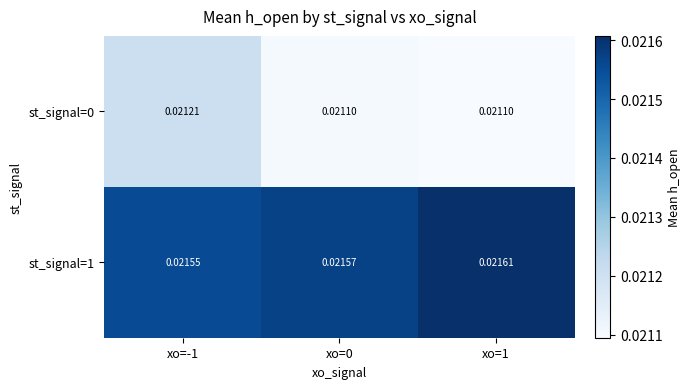

Is the value of st_signal=0 at xo=1 greater than the value of st_signal=1 at xo=0?

No